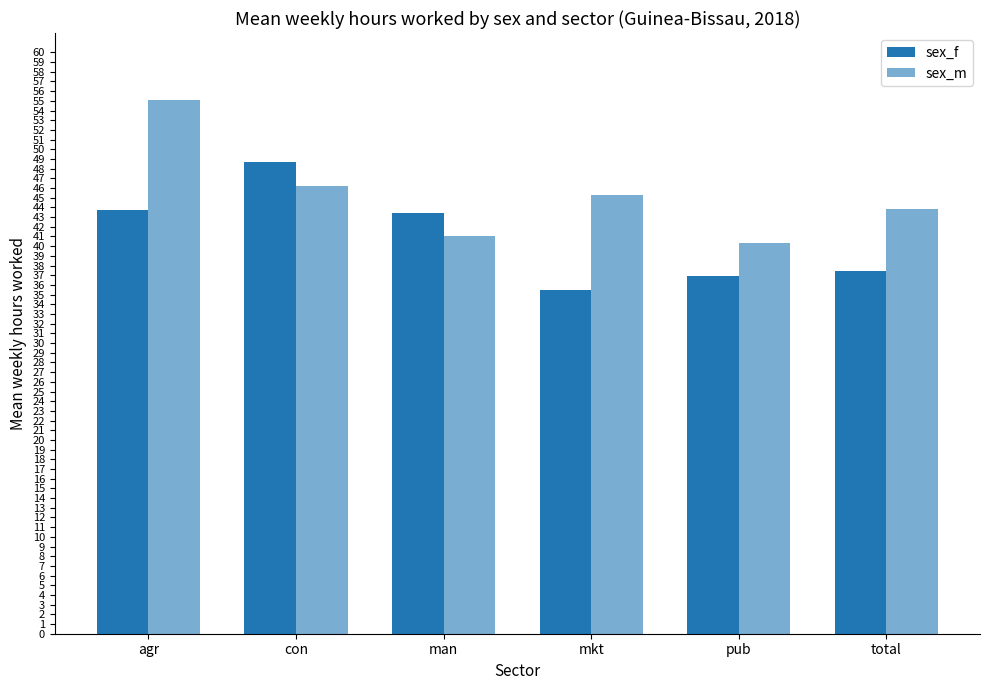

Are the bars horizontal?

No